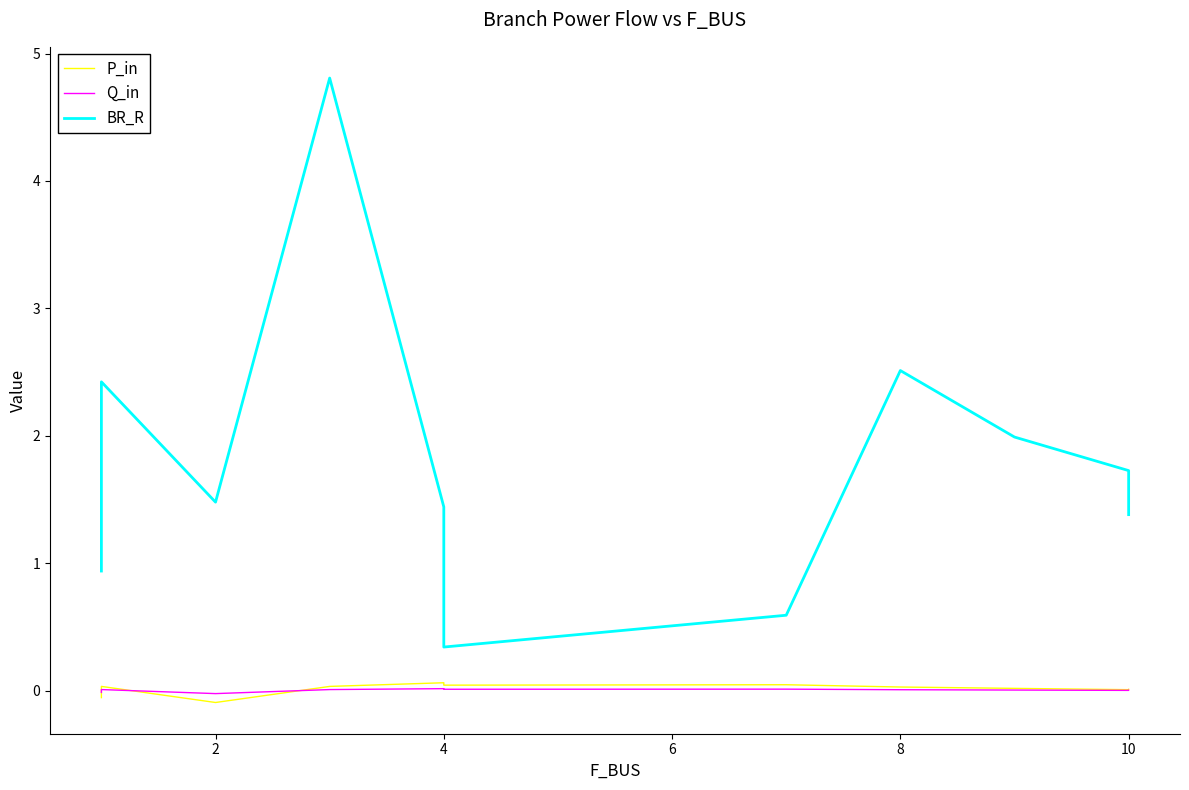

True or false: P_in and BR_R cross at least once.

False